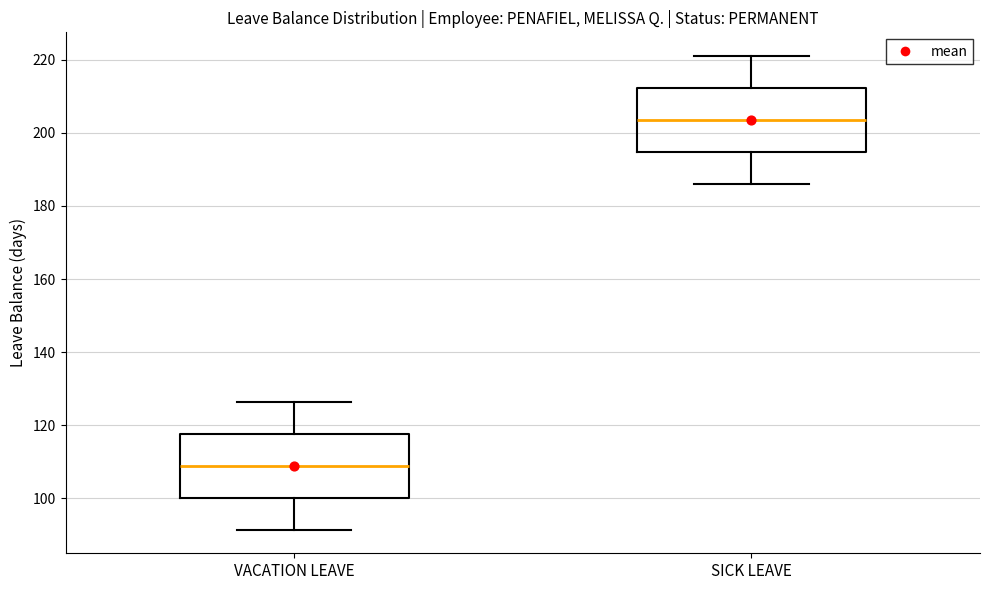

Reading left to right, read every box against the y-axis: the position of its median line, the range the box covers, and the ends of its whiskers. The values are not printed on the chart, so give them approximately, as read against the axis.

VACATION LEAVE: median 108, box 100 to 118, whiskers 92 to 126
SICK LEAVE: median 204, box 194 to 212, whiskers 186 to 222